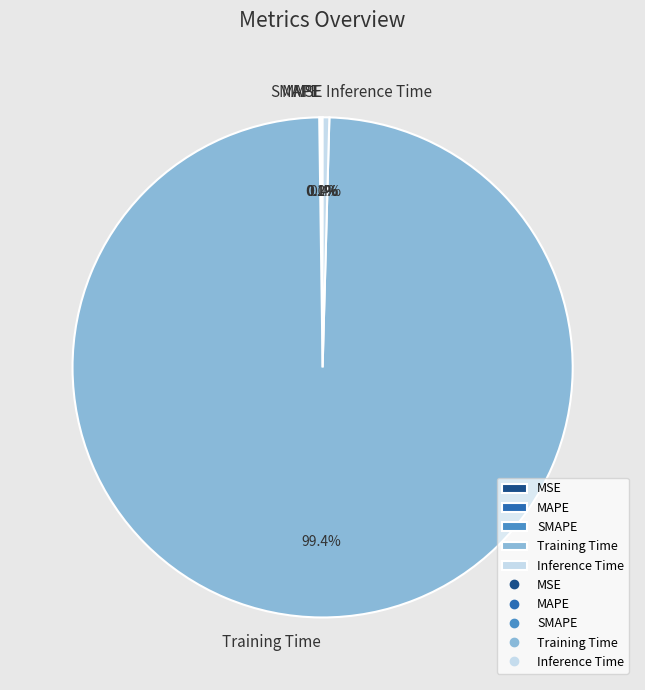

Which category has the biggest portion of the pie?

Training Time